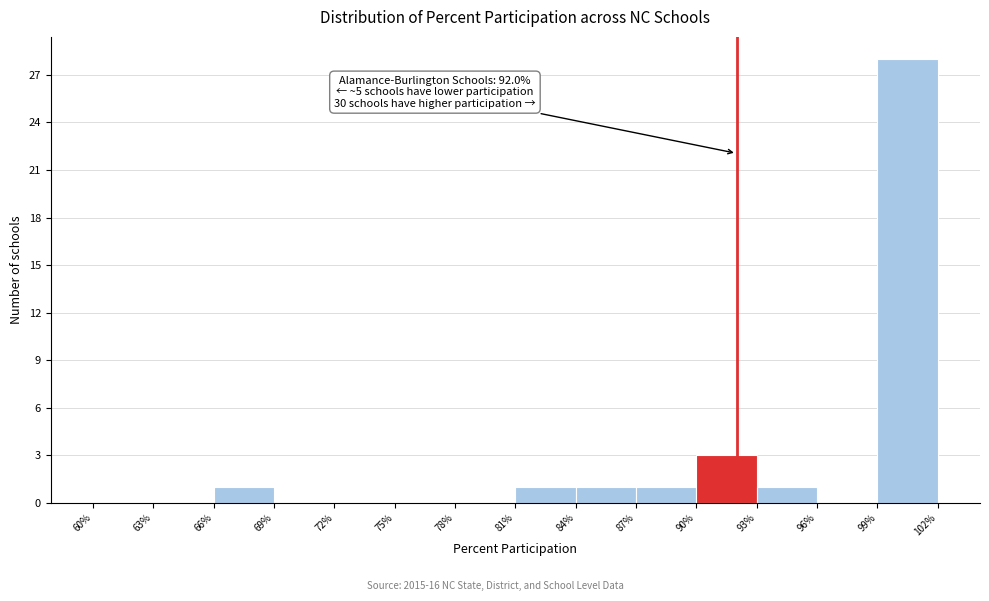

Which range on the x-axis has the tallest bar?

99% to 102%